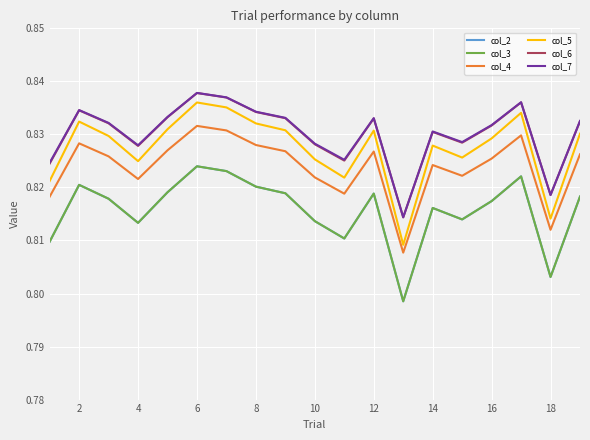

Which category has the highest value in the col_2 series?

6